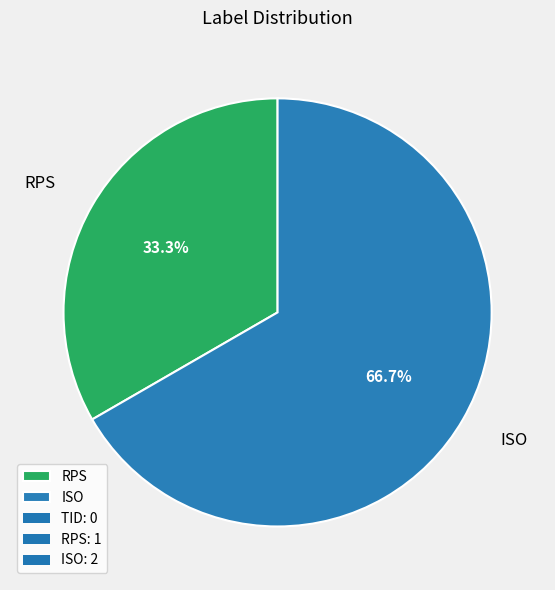

Rank the categories by value from lowest to highest.

RPS, ISO